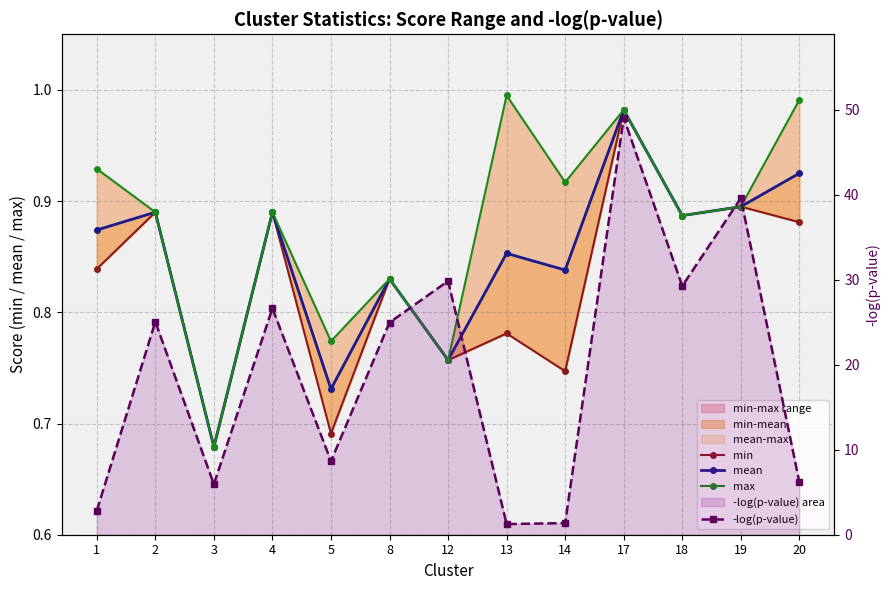

What is the difference between the highest and lowest values at 20?

5.3